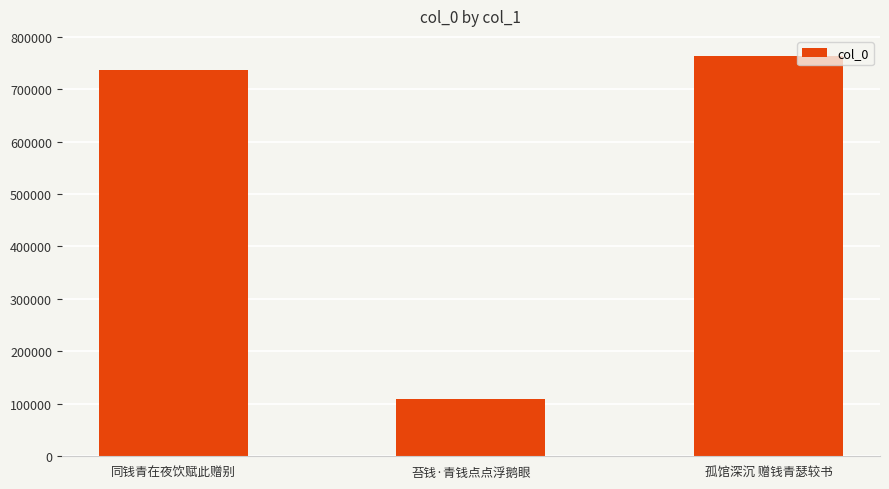

Where is the data nearest to the value 436308?

同钱青在夜饮赋此赠别